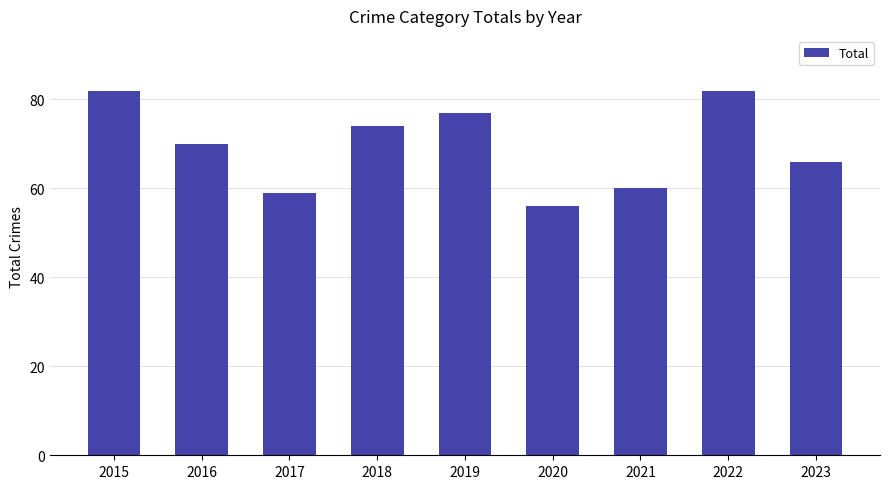

Between 2022 and 2021, which is larger?

2022